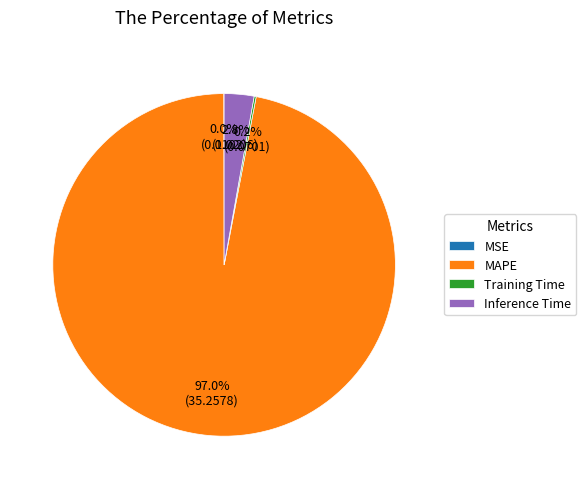

Which category accounts for the majority?

MAPE